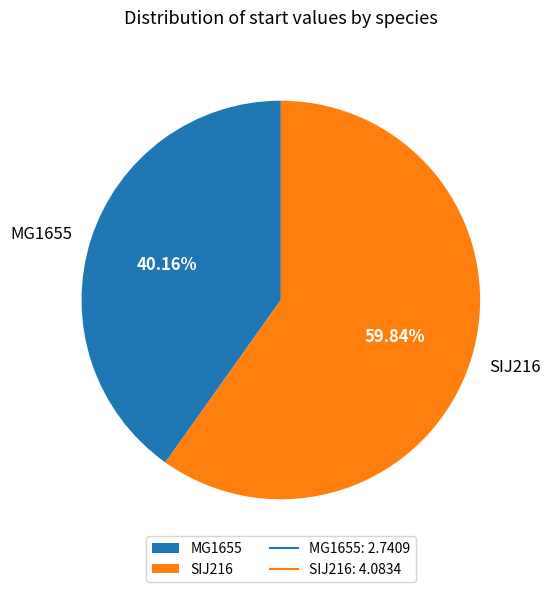

Count the number of slices in the pie.

2